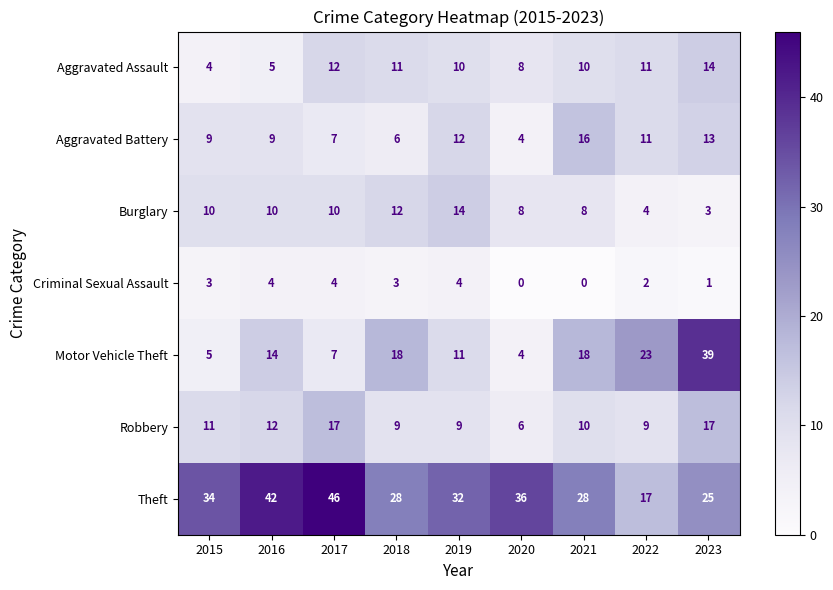

Is it true that Aggravated Assault equals 11 at 2018?

True